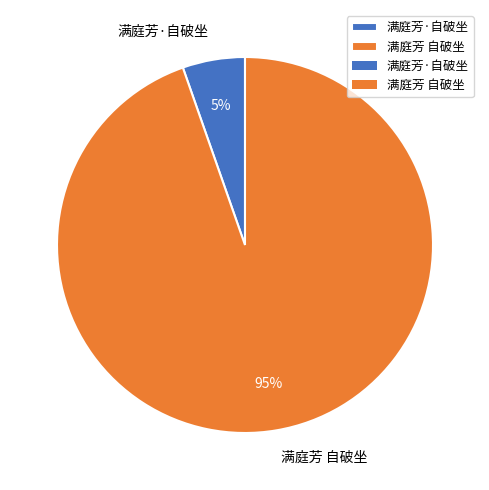

To the nearest percent, what is the combined percentage of 满庭芳·自破坐 and 满庭芳 自破坐?

100%